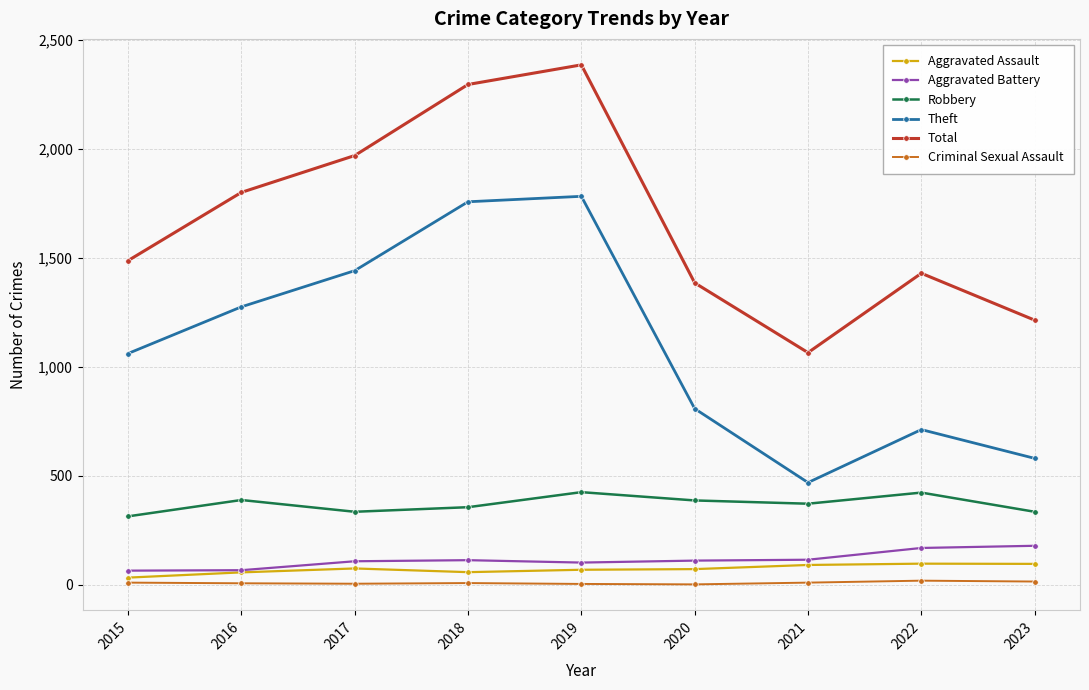

Where is the first local minimum for Theft?

2021